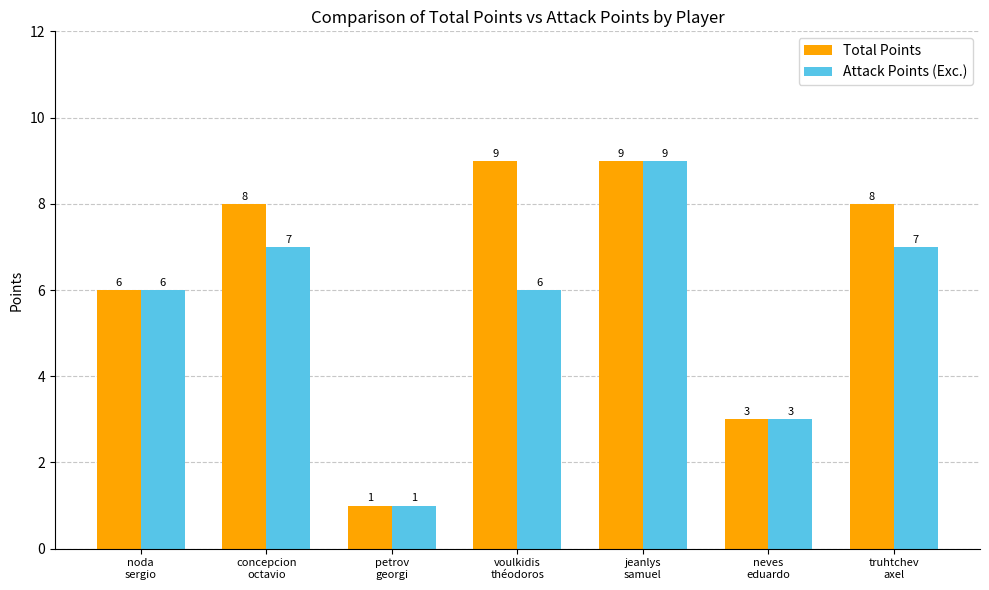

Does the chart contain stacked bars?

No